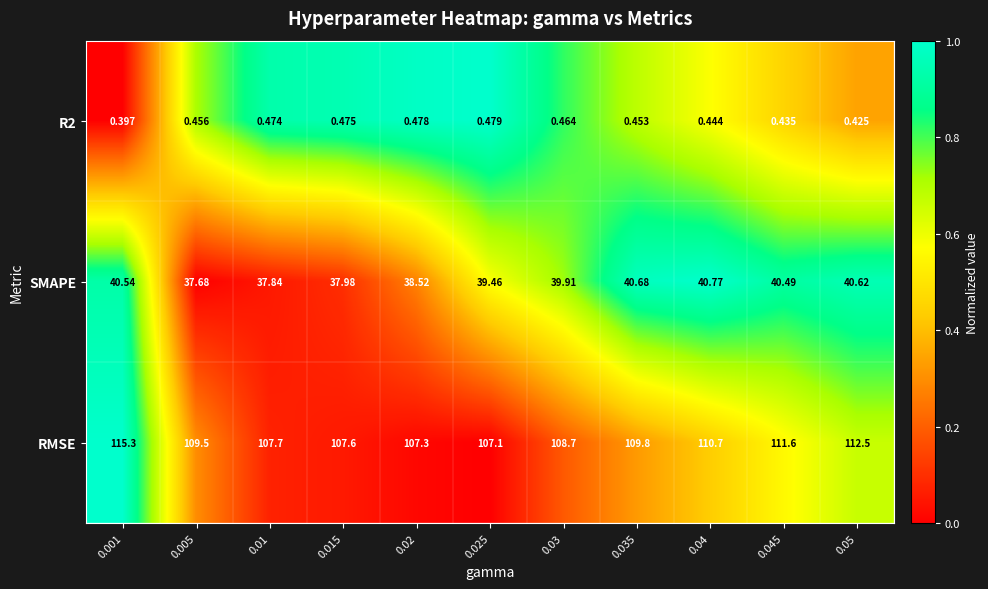

Which series has the largest total across all categories?

RMSE